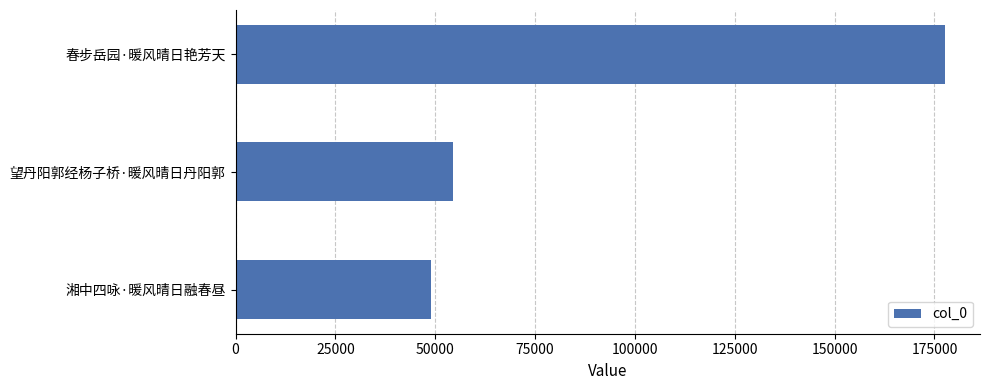

Is it true that the value at 望丹阳郭经杨子桥·暖风晴日丹阳郭 is 54535?

True